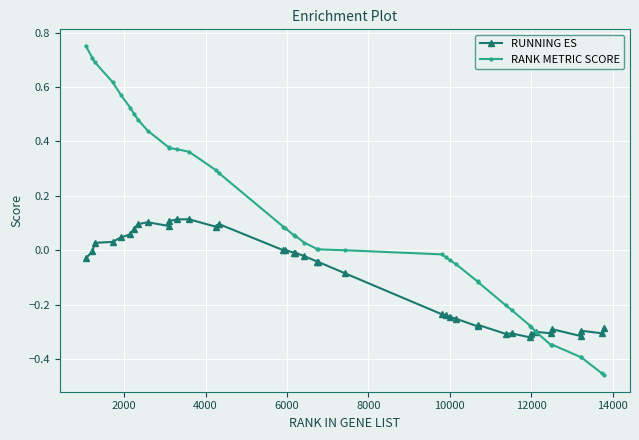

Which series has the largest range (max minus min)?

RANK METRIC SCORE